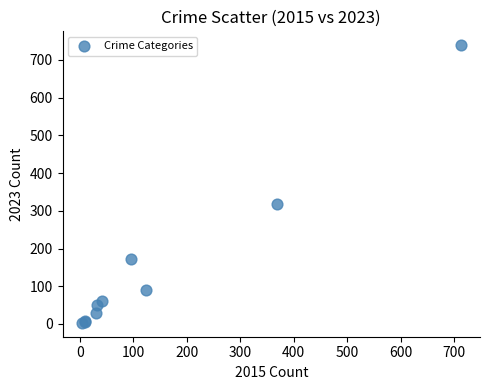

What Y value in the scatter plot is closest to 371?

319